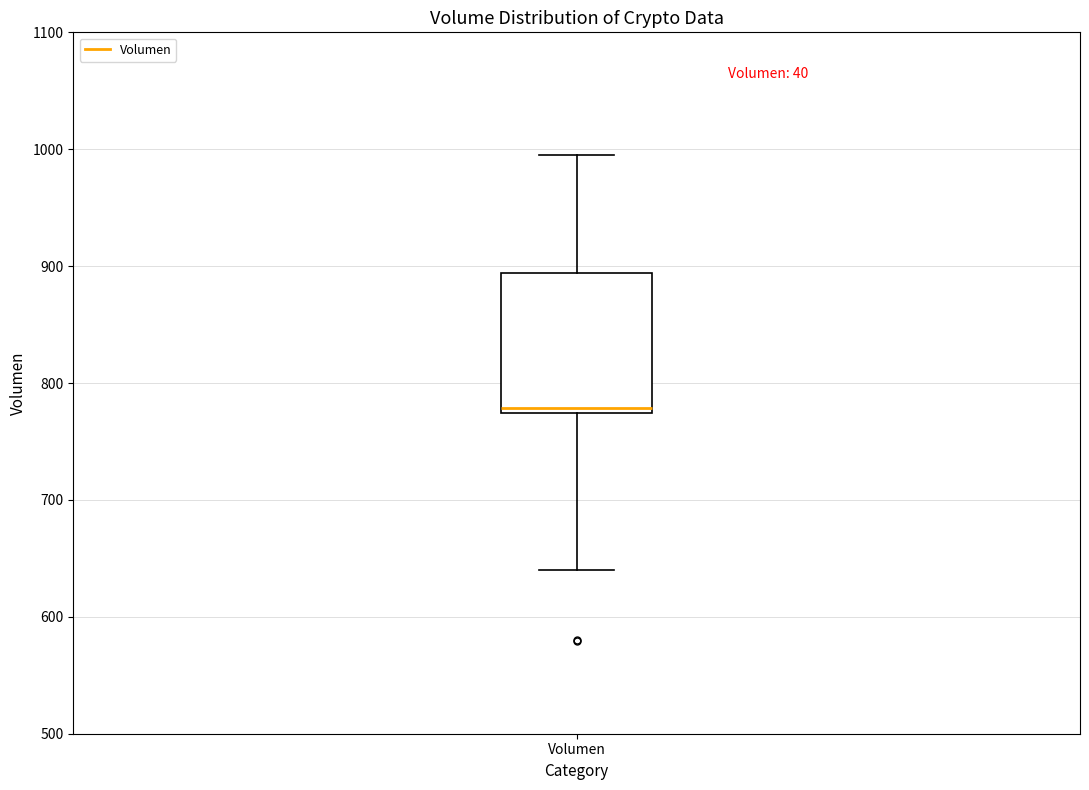

Transcribe this box plot: give where the median line is, the range the box spans, and where the two whiskers end, as read against the y-axis. The values are not printed on the chart, so give them approximately, as read against the axis.

median 780, box 770 to 890, whiskers 640 to 1000